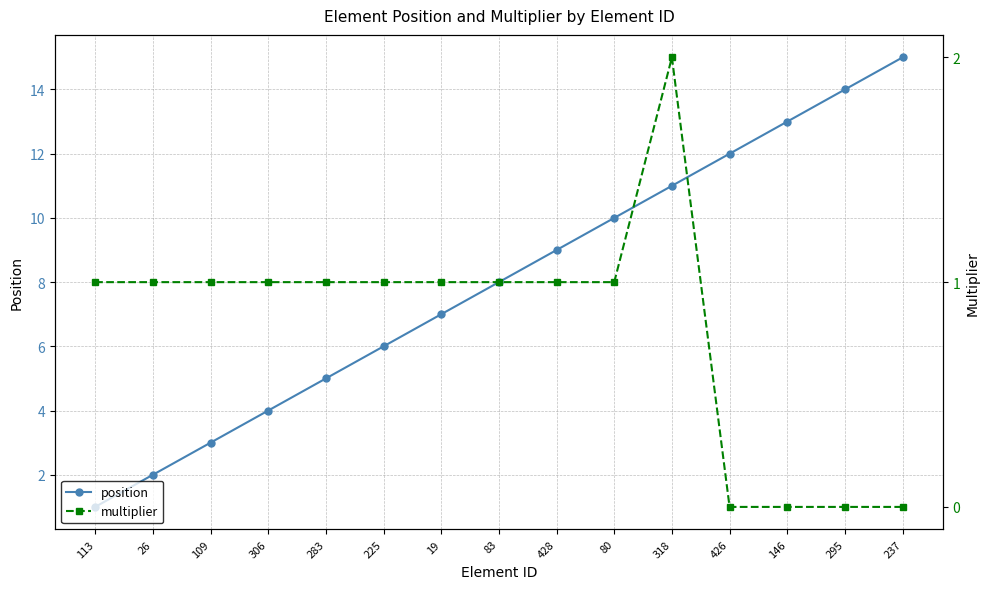

What is the sum of the position values at 146 and 80?

23